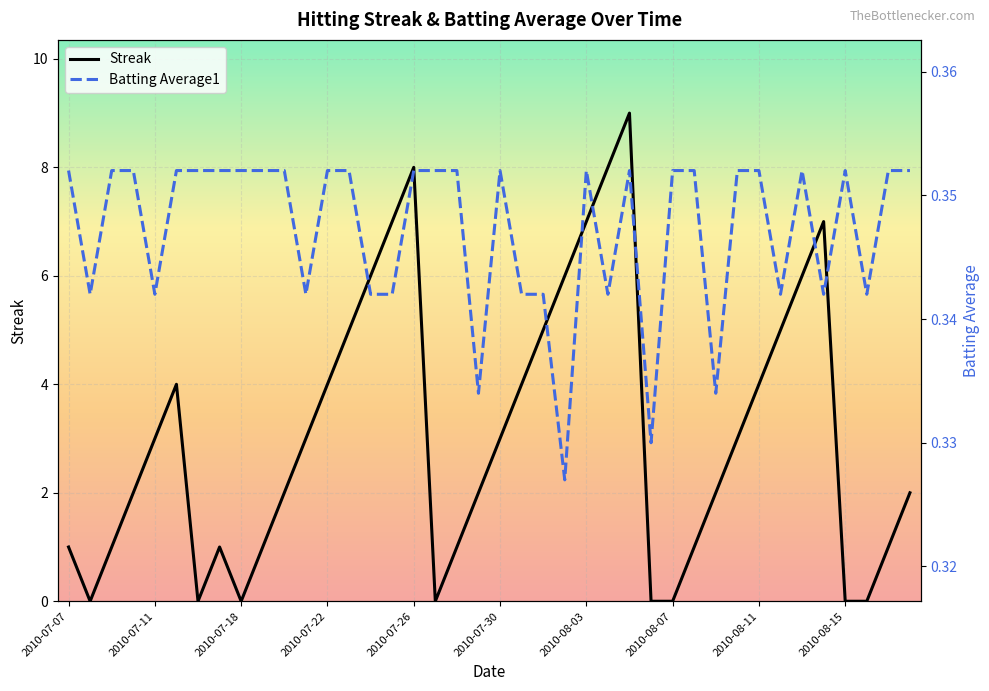

What is the maximum value for Streak?

9